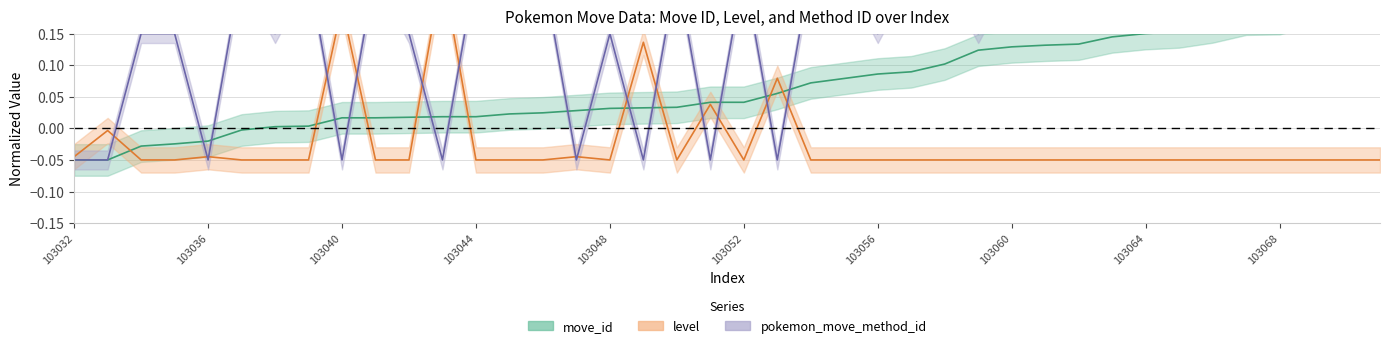

At how many categories does at least one series exceed 0?

37